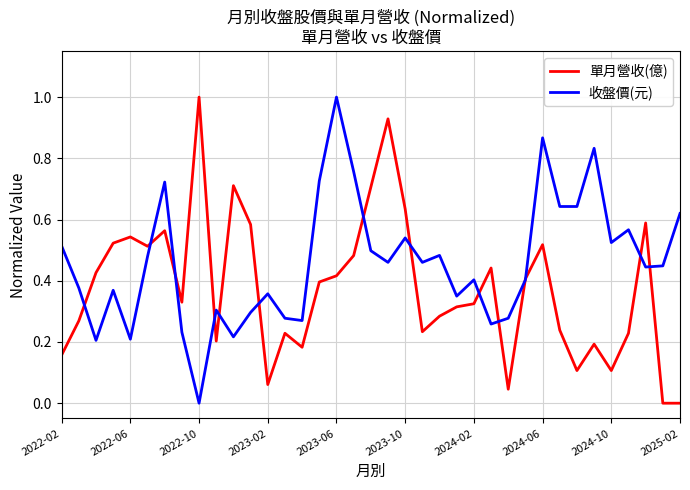

List the series in order of their overall mean, lowest first.

單月營收(億), 收盤價(元)